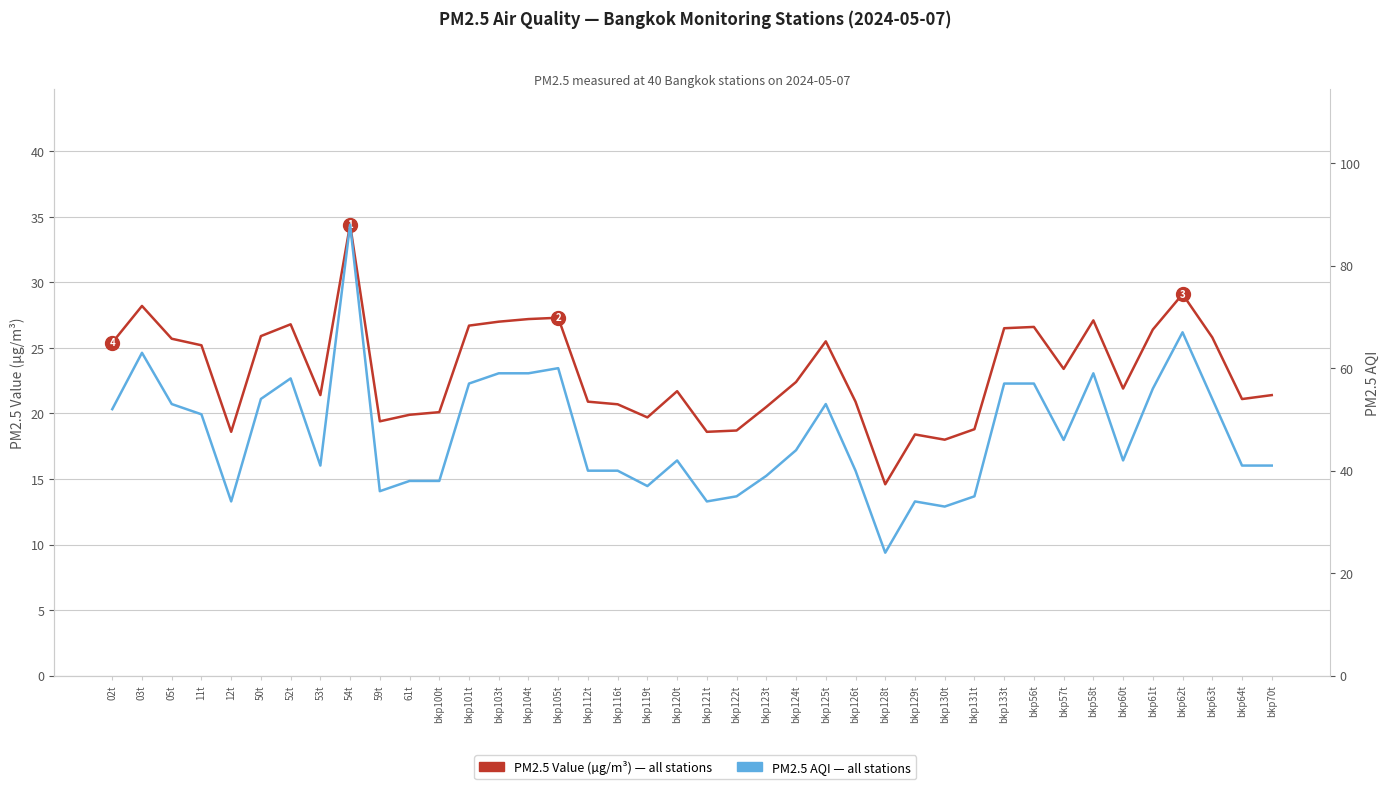

In PM2.5 Value (µg/m³), how many points are lower than both neighbors (excluding endpoints)?

10